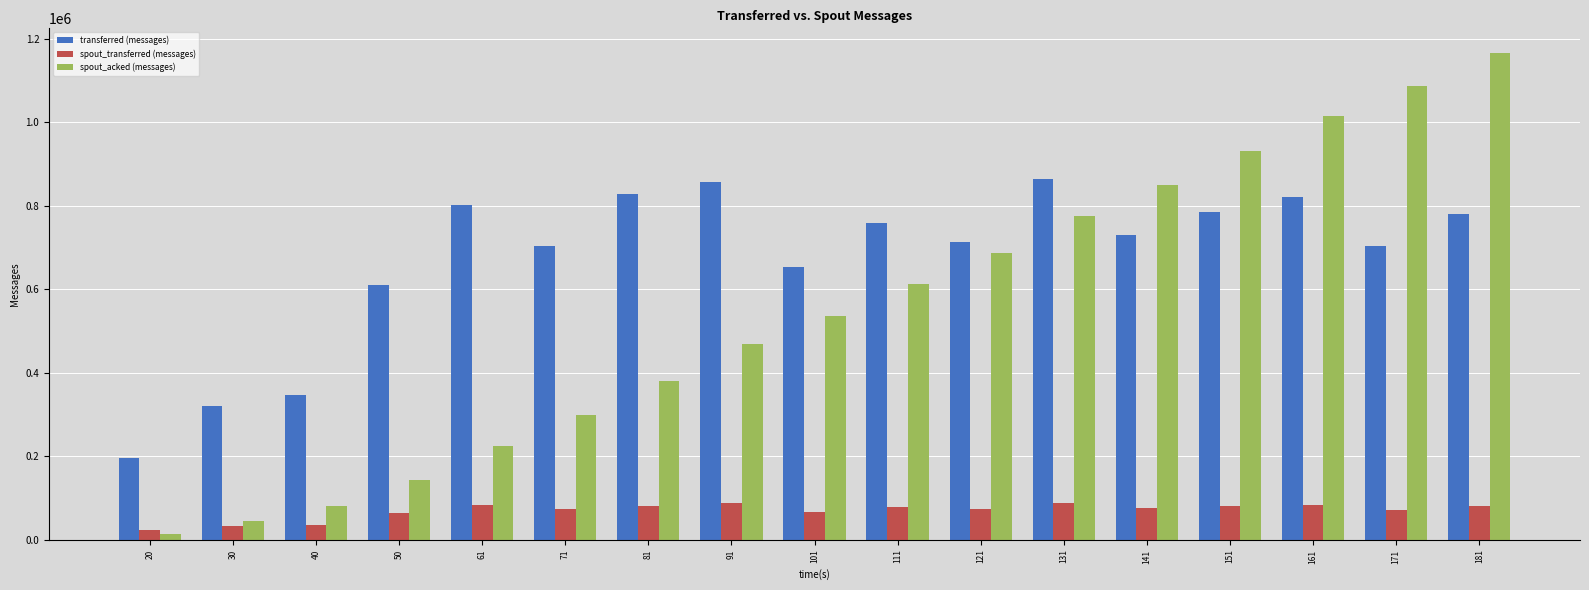

The value of spout_transferred (messages) at 111 is 78140. True or false?

True